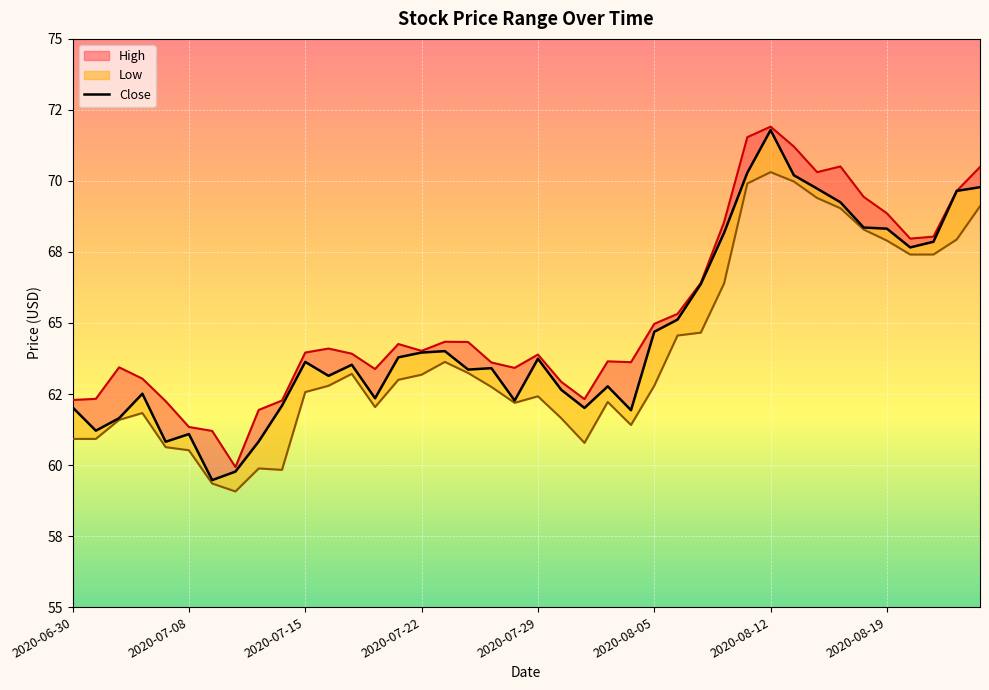

What is the minimum value shown in the chart?

59.5